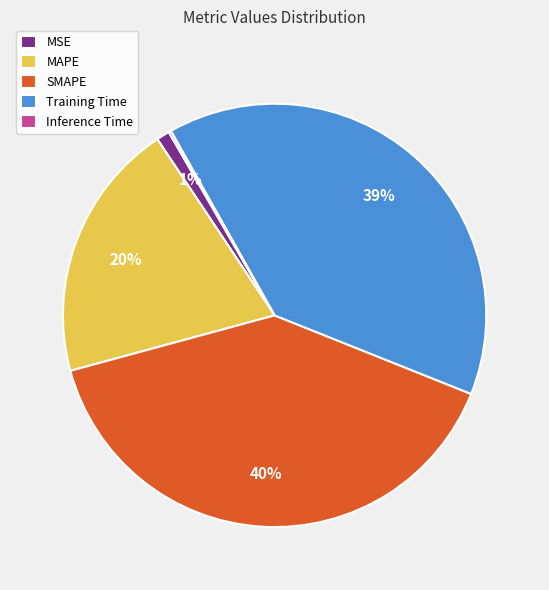

Is the sum of MAPE and Training Time greater than half?

Yes